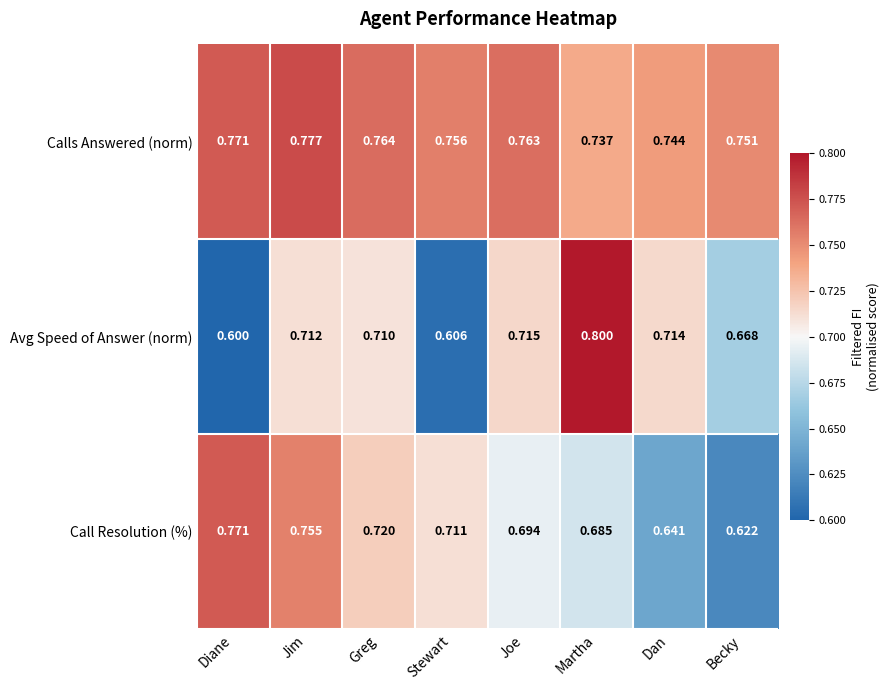

At which category is the sum across all series the highest?

Jim